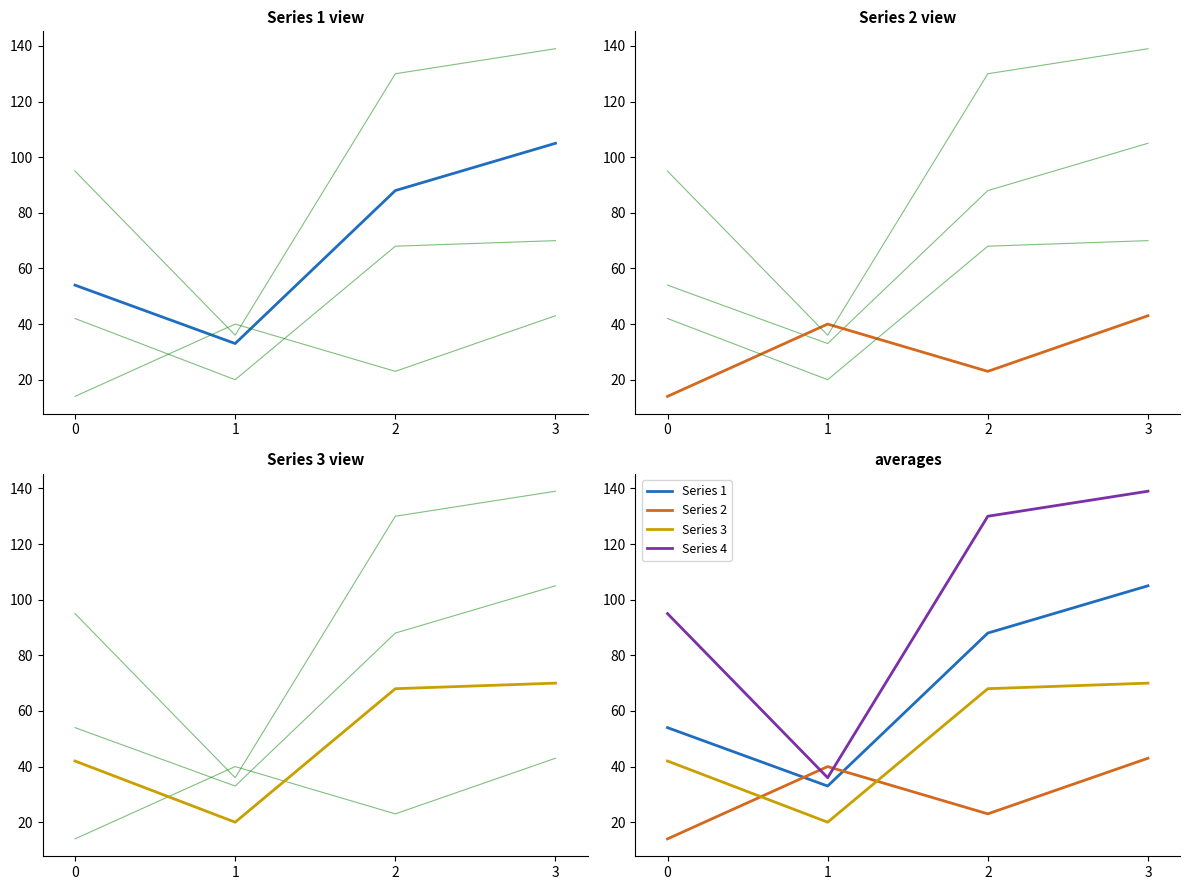

Which series has the largest total across all categories?

Series 4